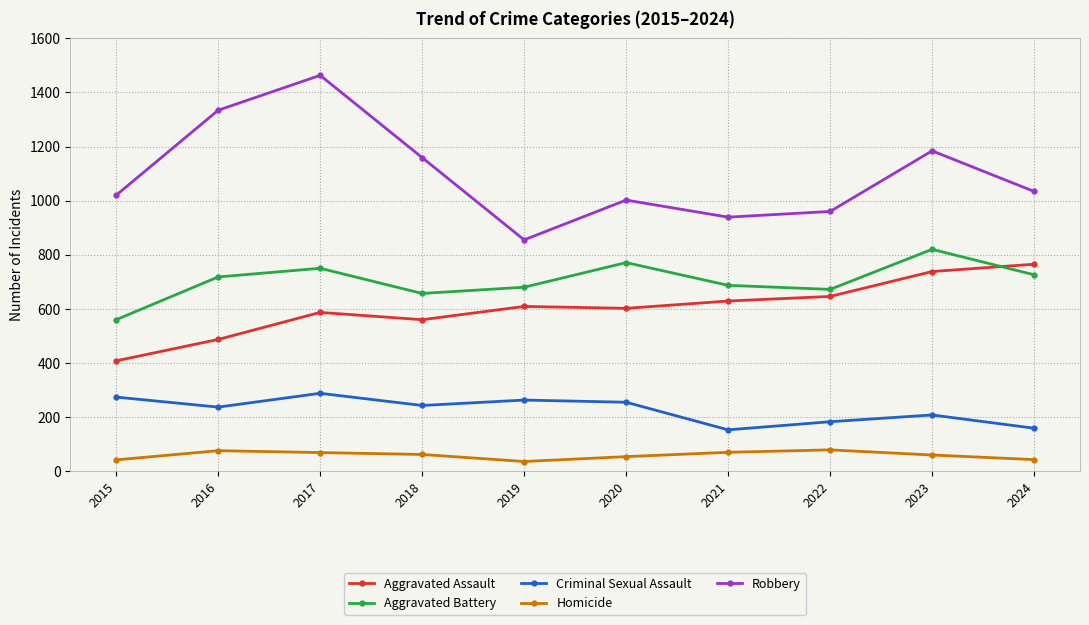

At which category does Aggravated Battery reach its first local peak?

2017